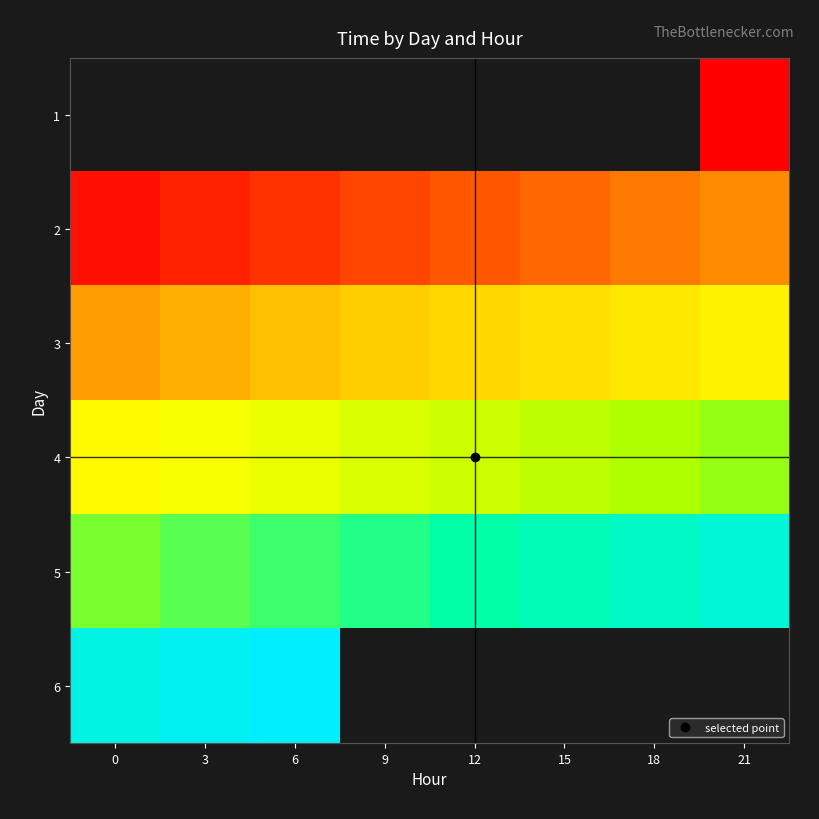

The value of 2 at 12 is 11620.7. True or false?

False